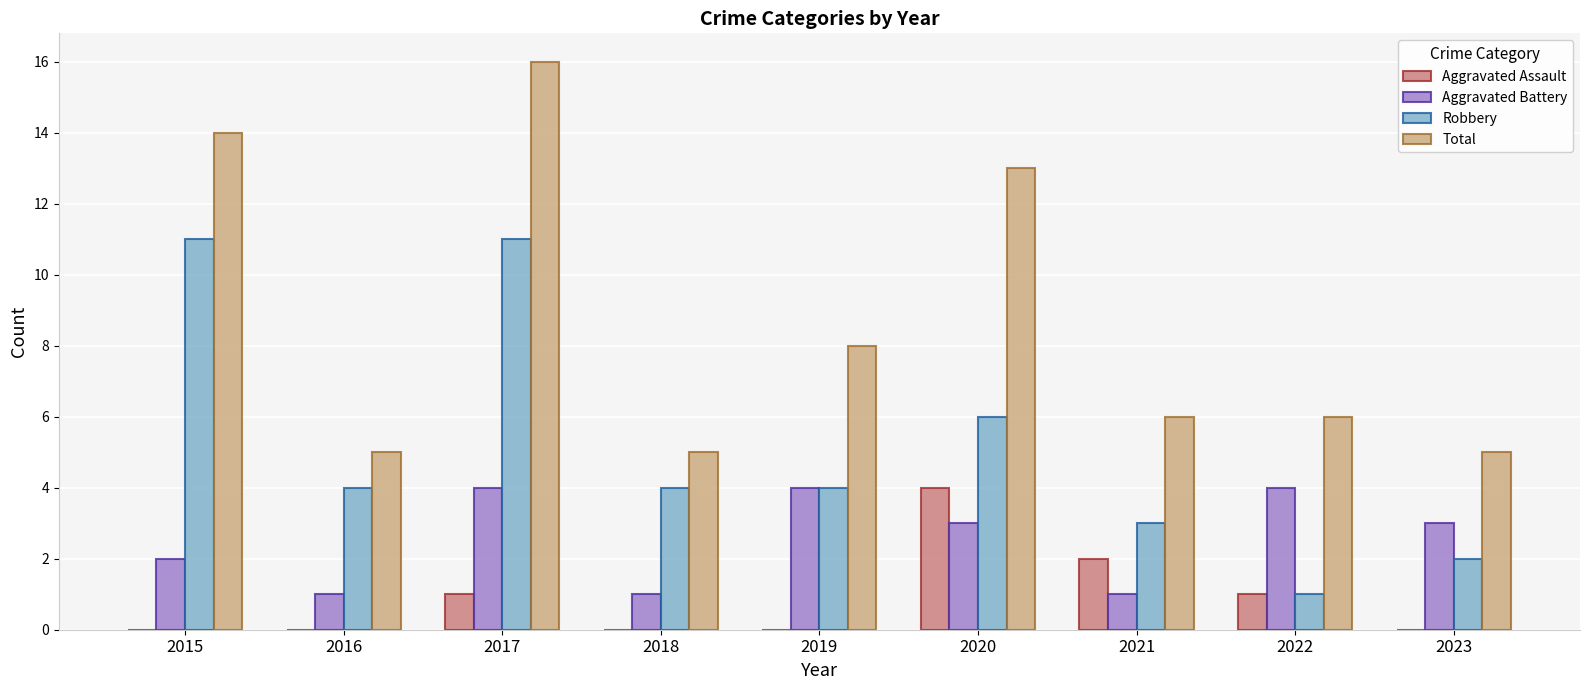

Reading left to right, what are all the values shown in this chart?

Aggravated Assault: 2015=0	2016=0	2017=1	2018=0	2019=0	2020=4	2021=2	2022=1	2023=0
Aggravated Battery: 2015=2	2016=1	2017=4	2018=1	2019=4	2020=3	2021=1	2022=4	2023=3
Robbery: 2015=11	2016=4	2017=11	2018=4	2019=4	2020=6	2021=3	2022=1	2023=2
Total: 2015=14	2016=5	2017=16	2018=5	2019=8	2020=13	2021=6	2022=6	2023=5